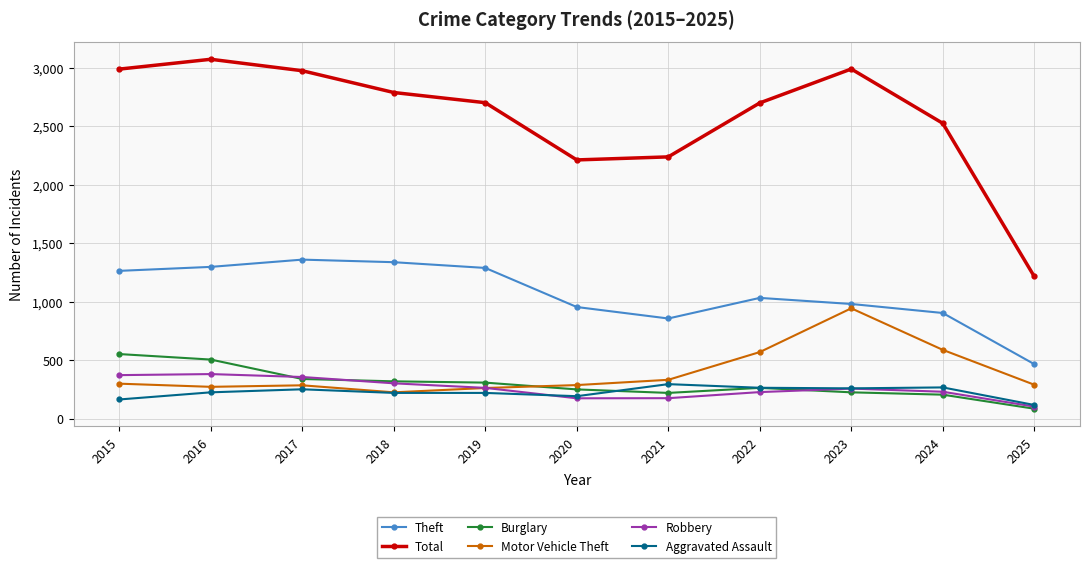

What is the sum of the Burglary values at 2022 and 2018?

582